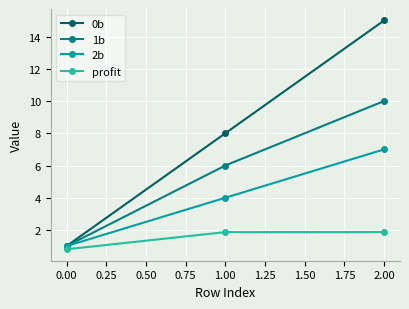

What is the maximum value shown in the chart?

15.0